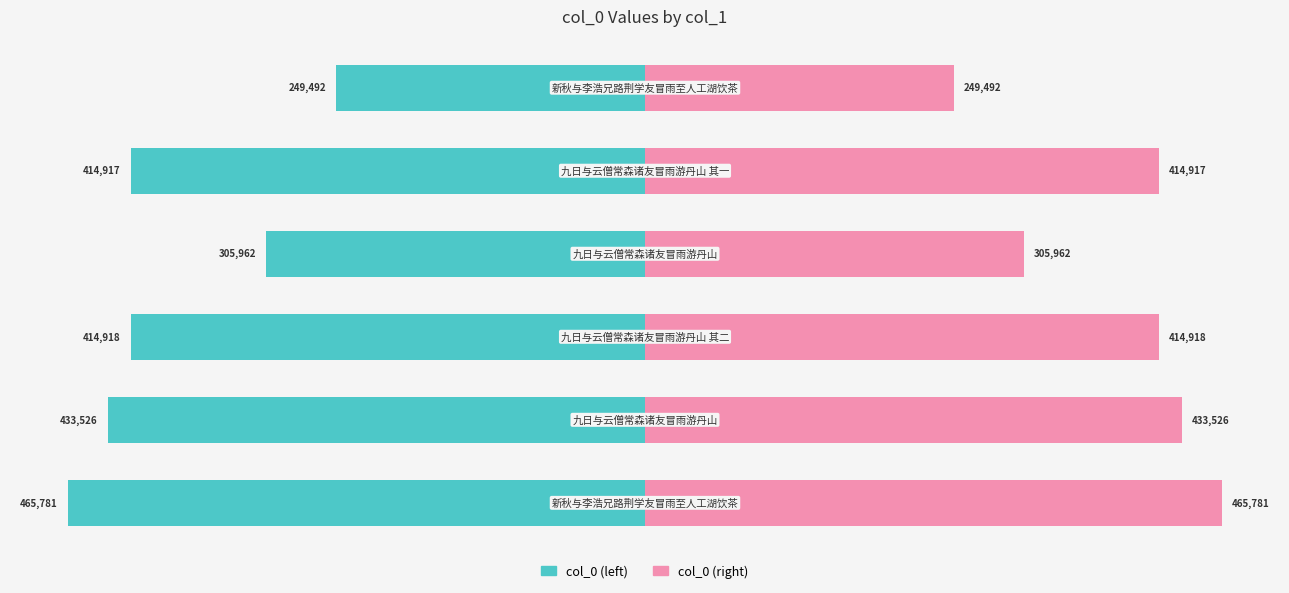

At how many categories does at least one series exceed -23087?

6